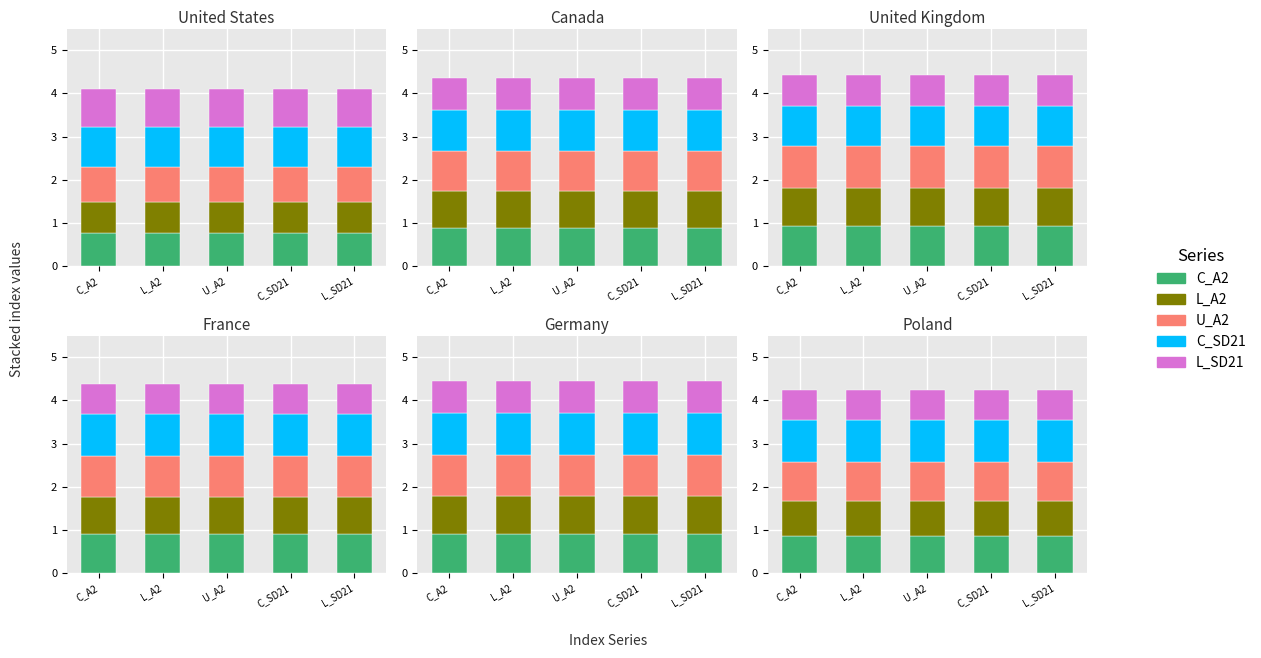

True or false: U_A2 has a value of 0.4 at C_A2.

False